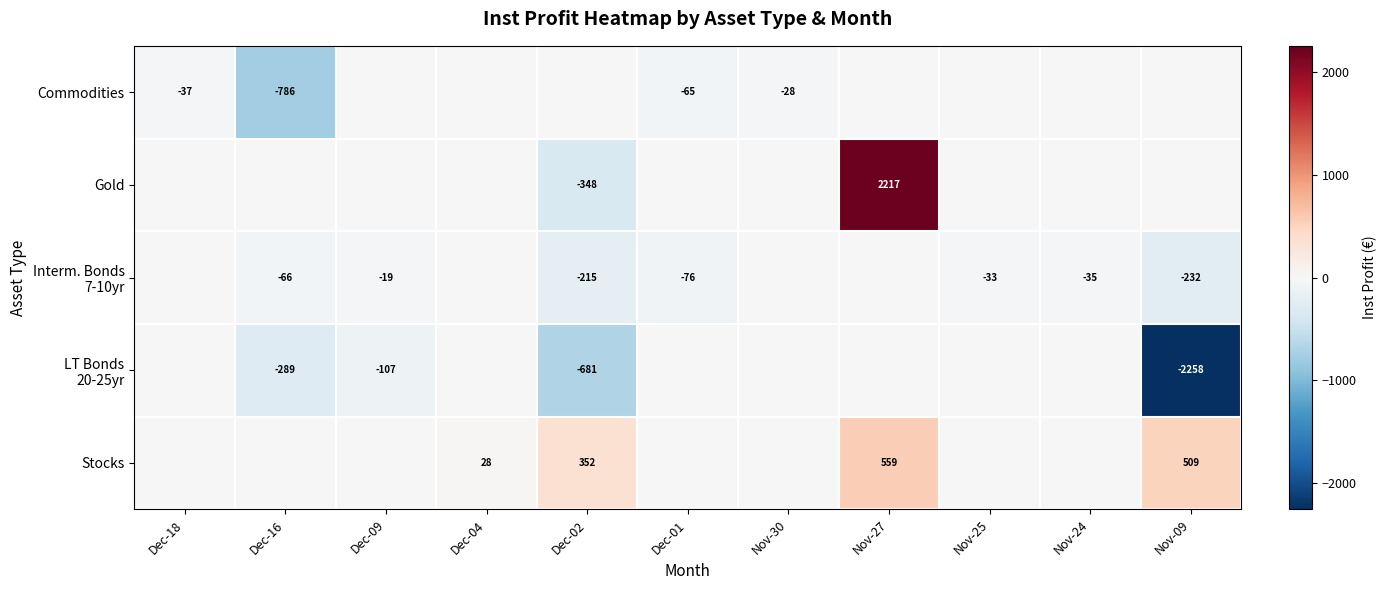

The Gold series shows -134 at Dec-02. True or false?

False